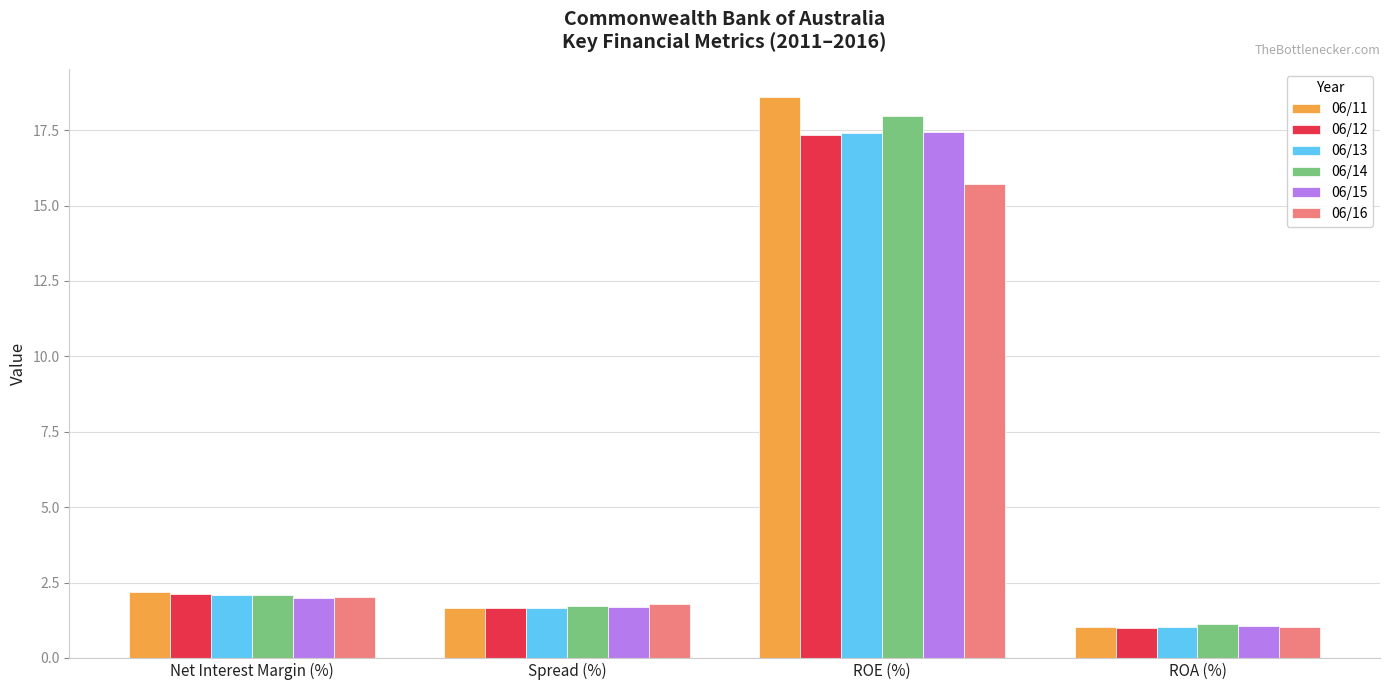

How many categories are shown in the chart?

4